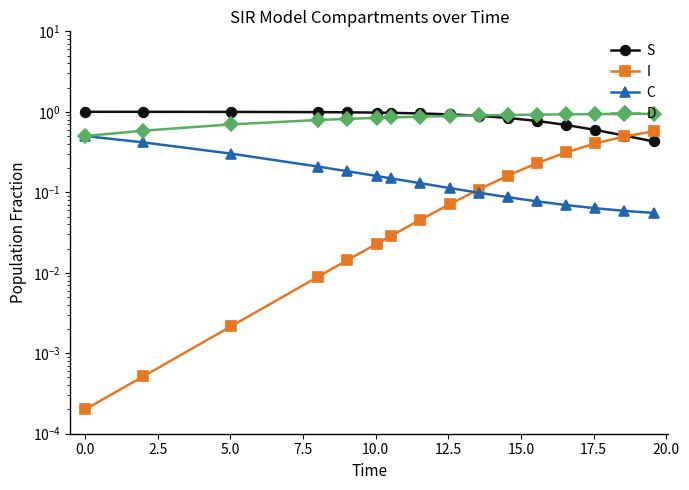

What is the sum of the S values at 5.0 and 0.0?

2.0